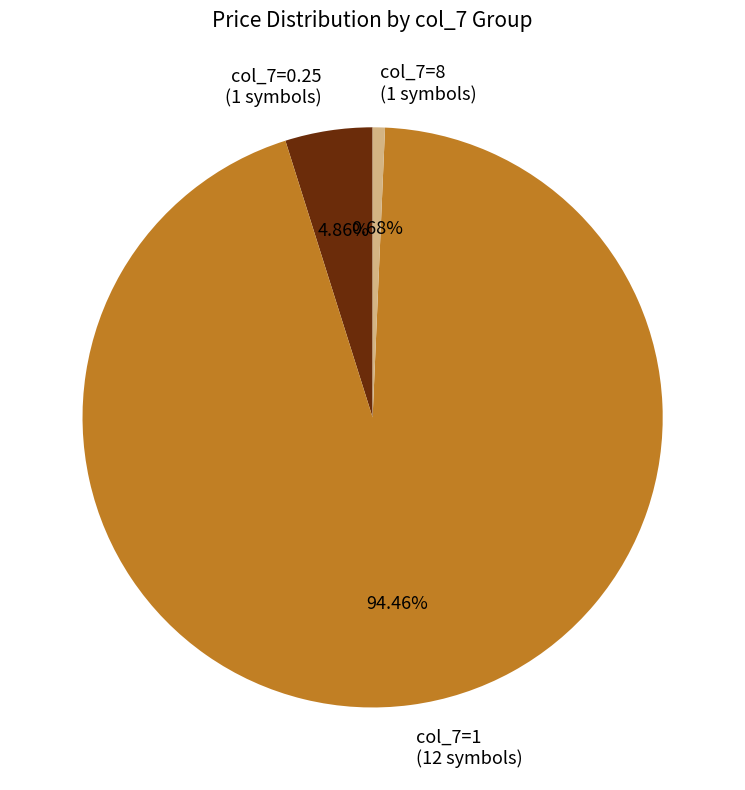

Count the number of slices in the pie.

3